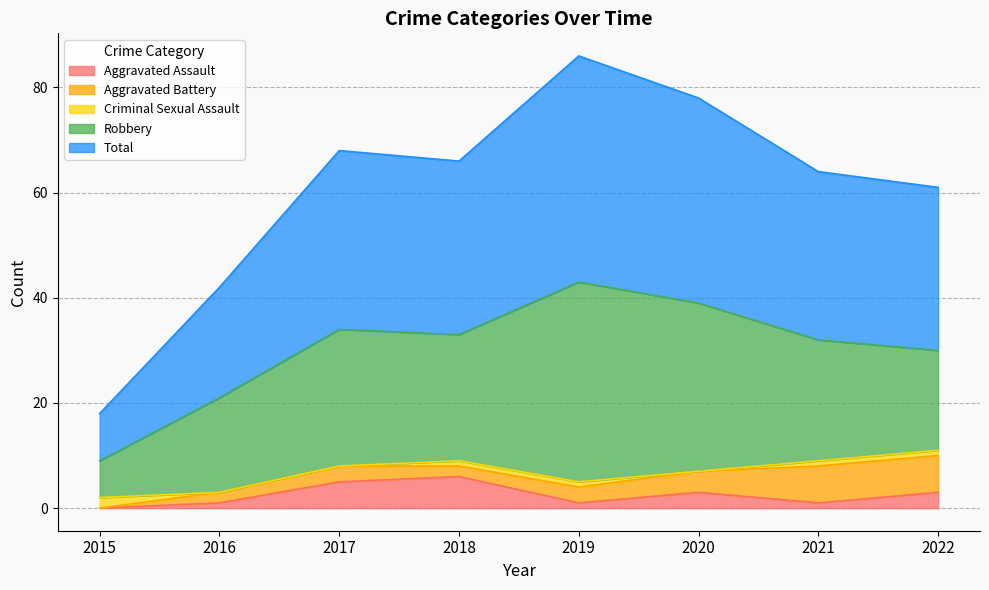

Reading left to right, transcribe all the data shown in this chart.

Aggravated Assault: 0	1	5	6	1	3	1	3
Aggravated Battery: 0	2	3	2	3	4	7	7
Criminal Sexual Assault: 2	0	0	1	1	0	1	1
Robbery: 7	18	26	24	38	32	23	19
Total: 9	21	34	33	43	39	32	31